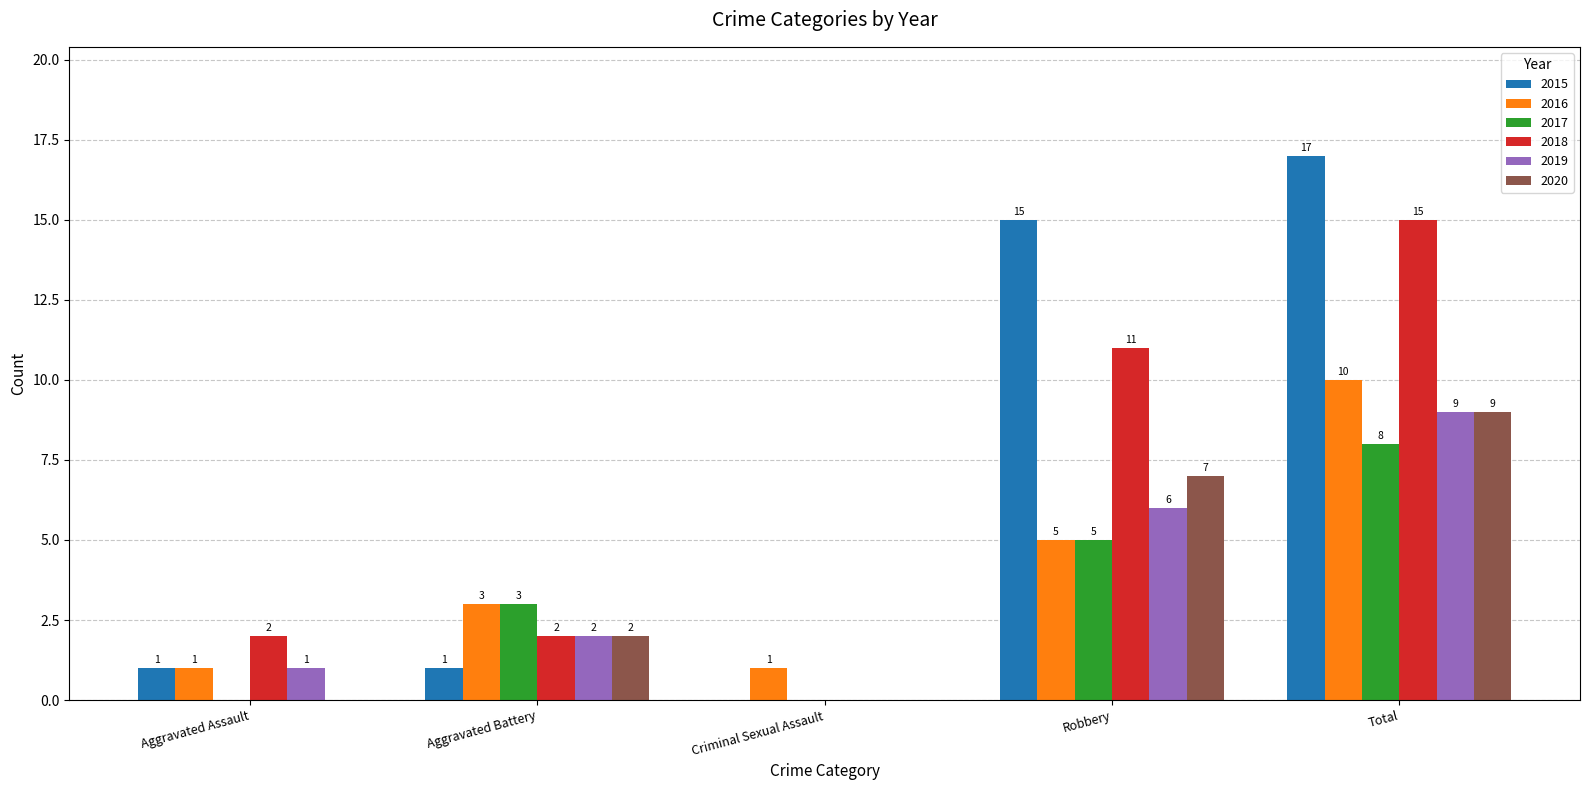

What is the spread (max minus min) of values at Robbery?

10